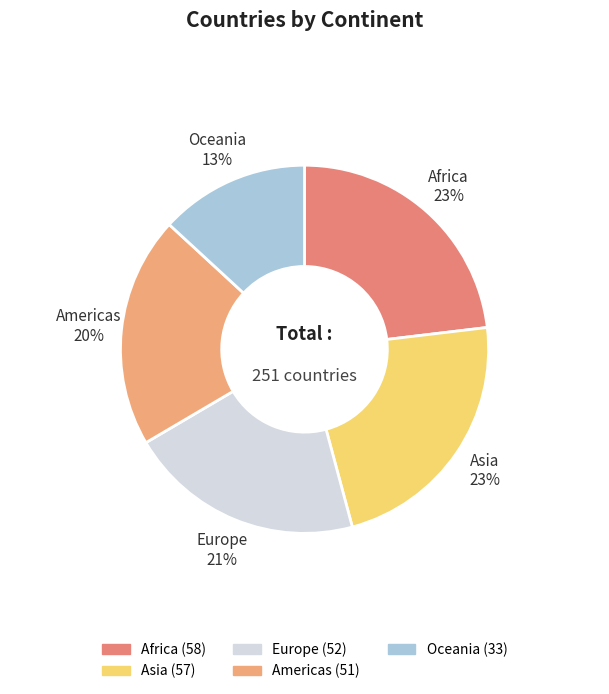

How many slices are in this pie chart?

5